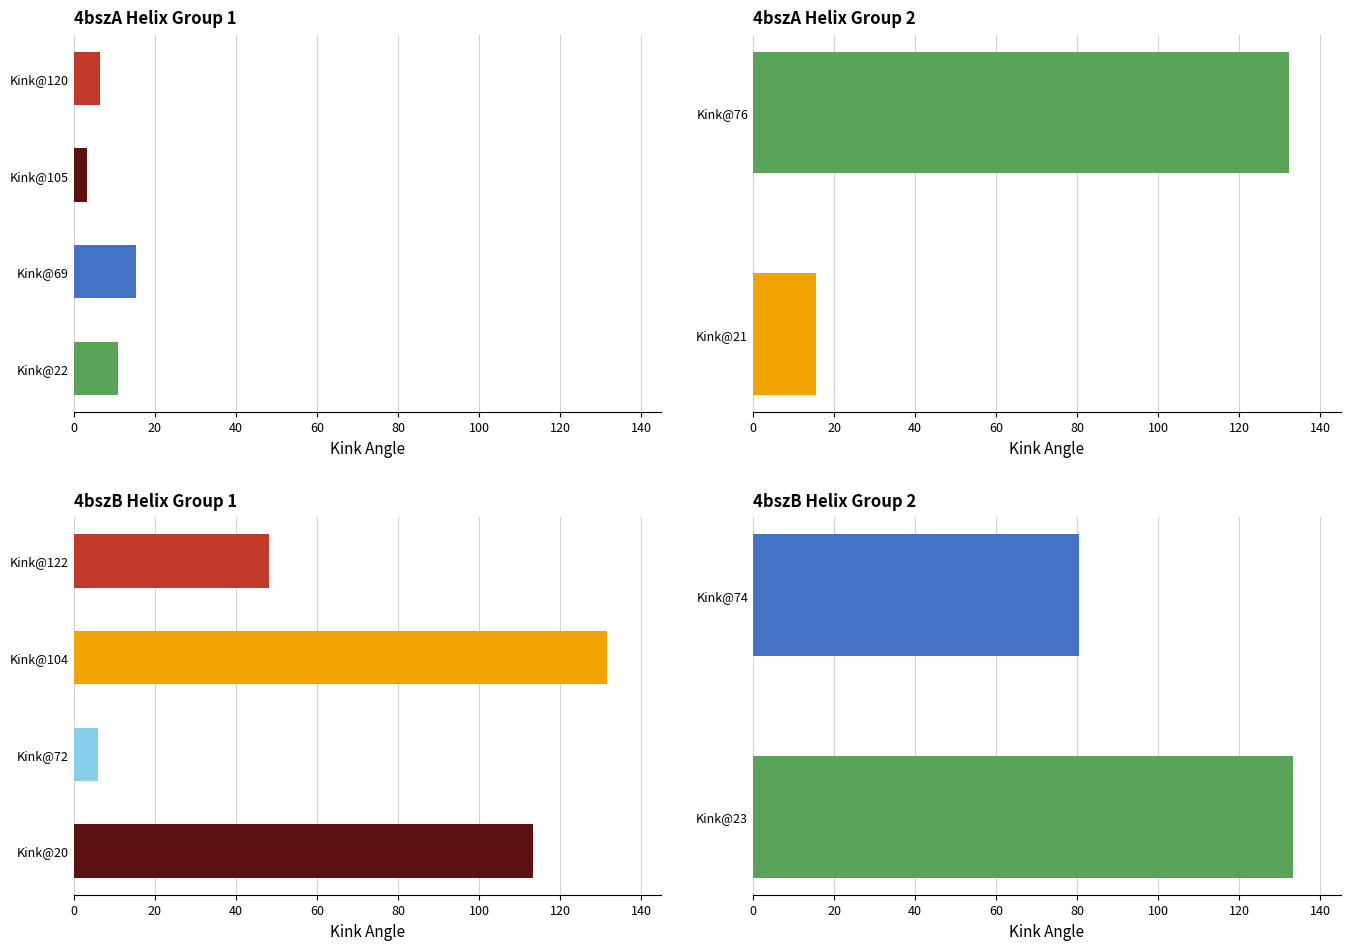

What is the maximum value shown in the chart?

133.3